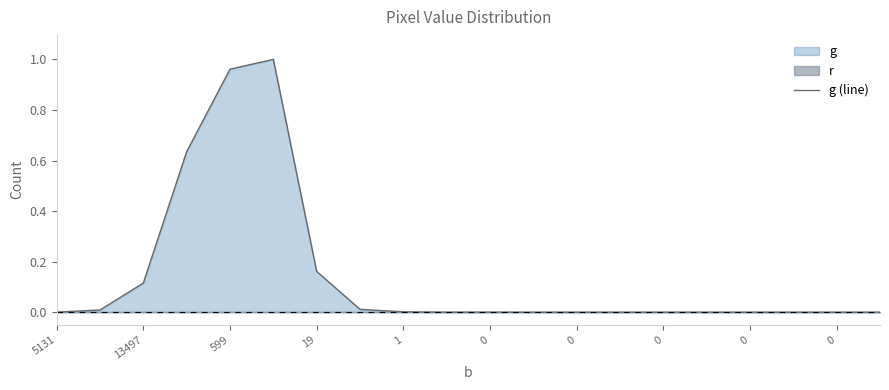

Reading right to left, list all the values displayed in this chart.

0.0	0.0	0.0	0.0	0.0	0.0	0.0	0.0	0.0	0.0	0.0	0.0	0.0	0.2	1.0	1.0	0.6	0.1	0.0	0.0